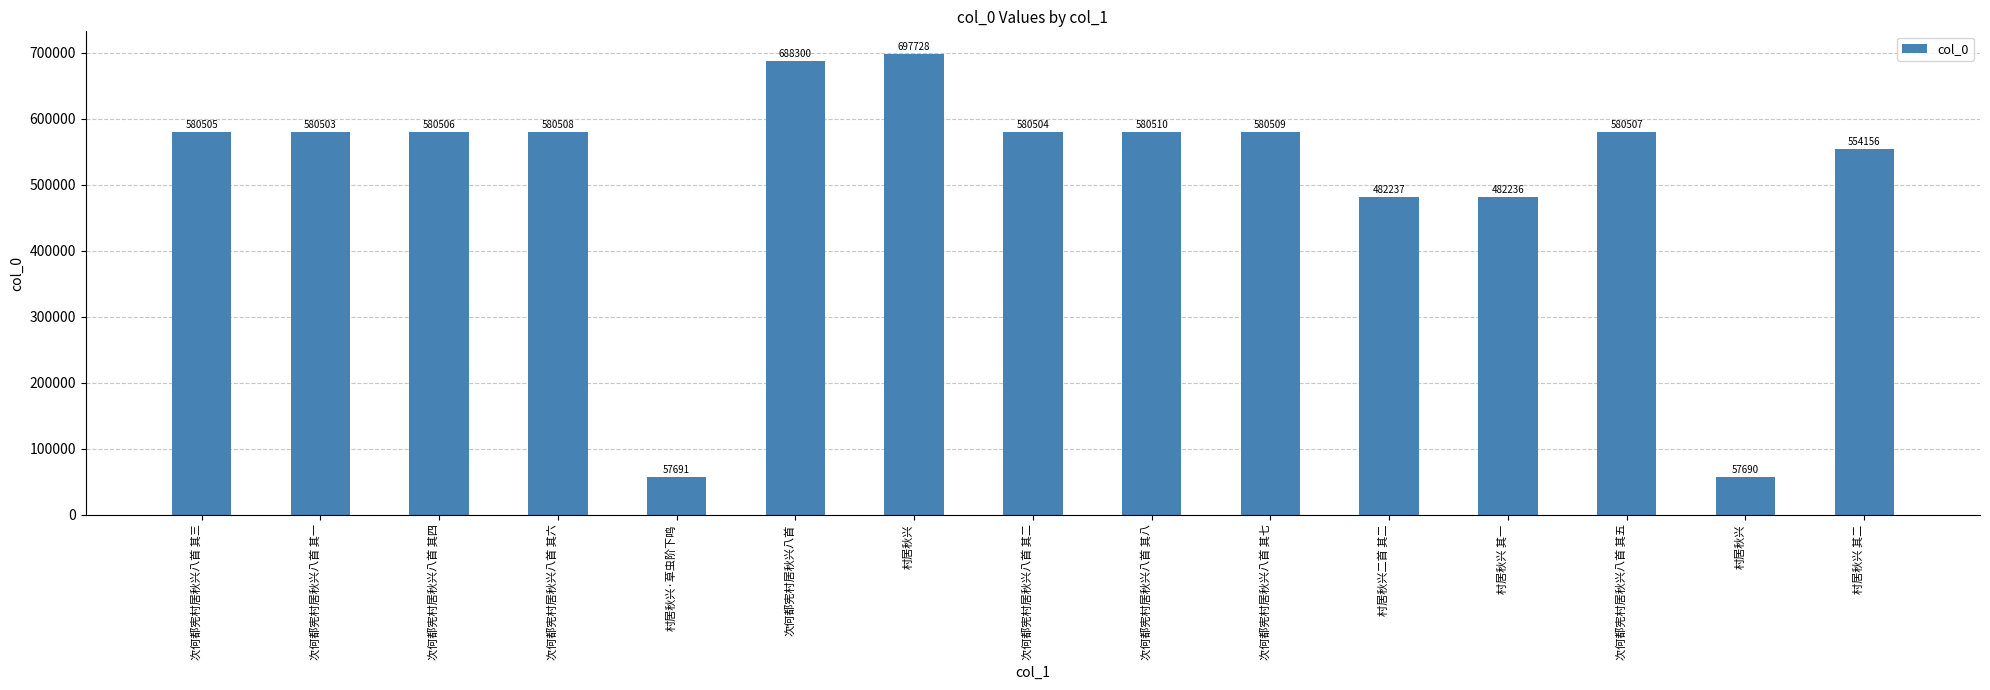

Rank the categories by value from lowest to highest.

村居秋兴, 村居秋兴·草虫阶下鸣, 村居秋兴 其一, 村居秋兴二首 其二, 村居秋兴 其二, 次何都宪村居秋兴八首 其一, 次何都宪村居秋兴八首 其二, 次何都宪村居秋兴八首 其三, 次何都宪村居秋兴八首 其四, 次何都宪村居秋兴八首 其五, 次何都宪村居秋兴八首 其六, 次何都宪村居秋兴八首 其七, 次何都宪村居秋兴八首 其八, 次何都宪村居秋兴八首, 村居秋兴